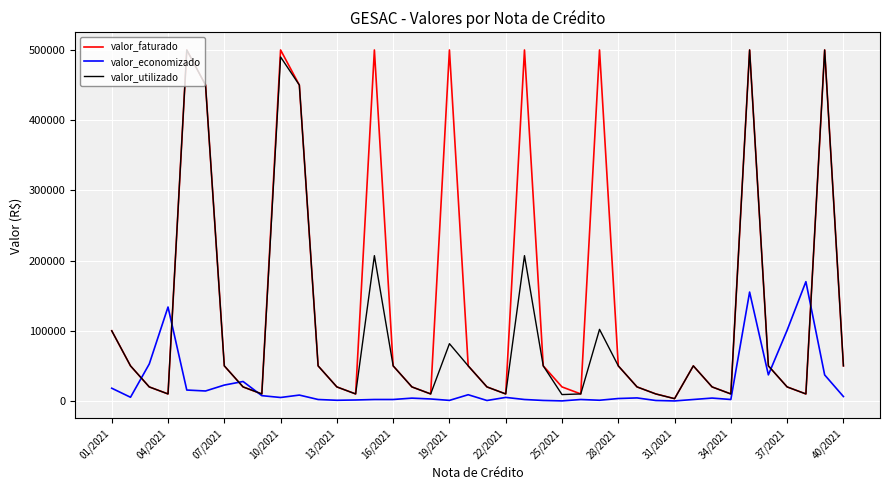

How many lines are shown in the chart?

3